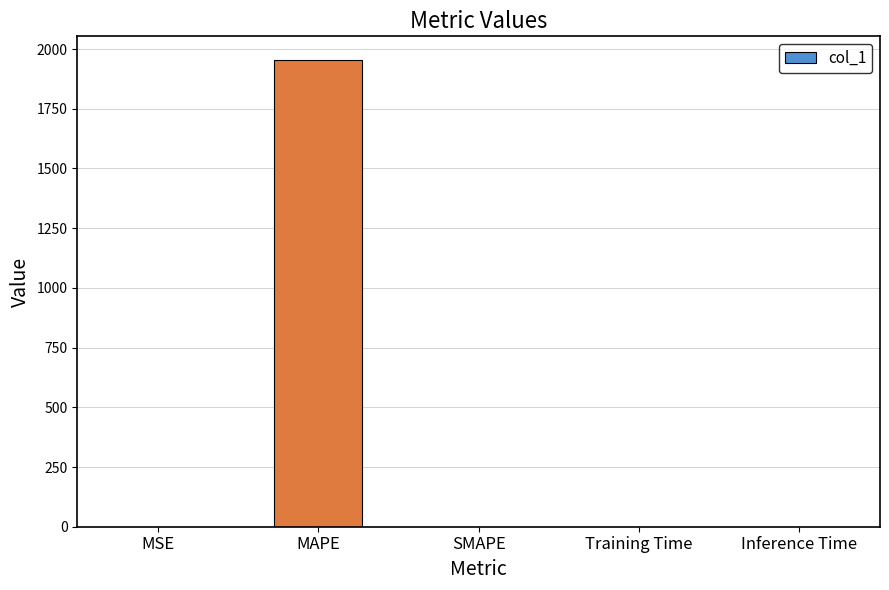

What is the sum of all values?

1955.7